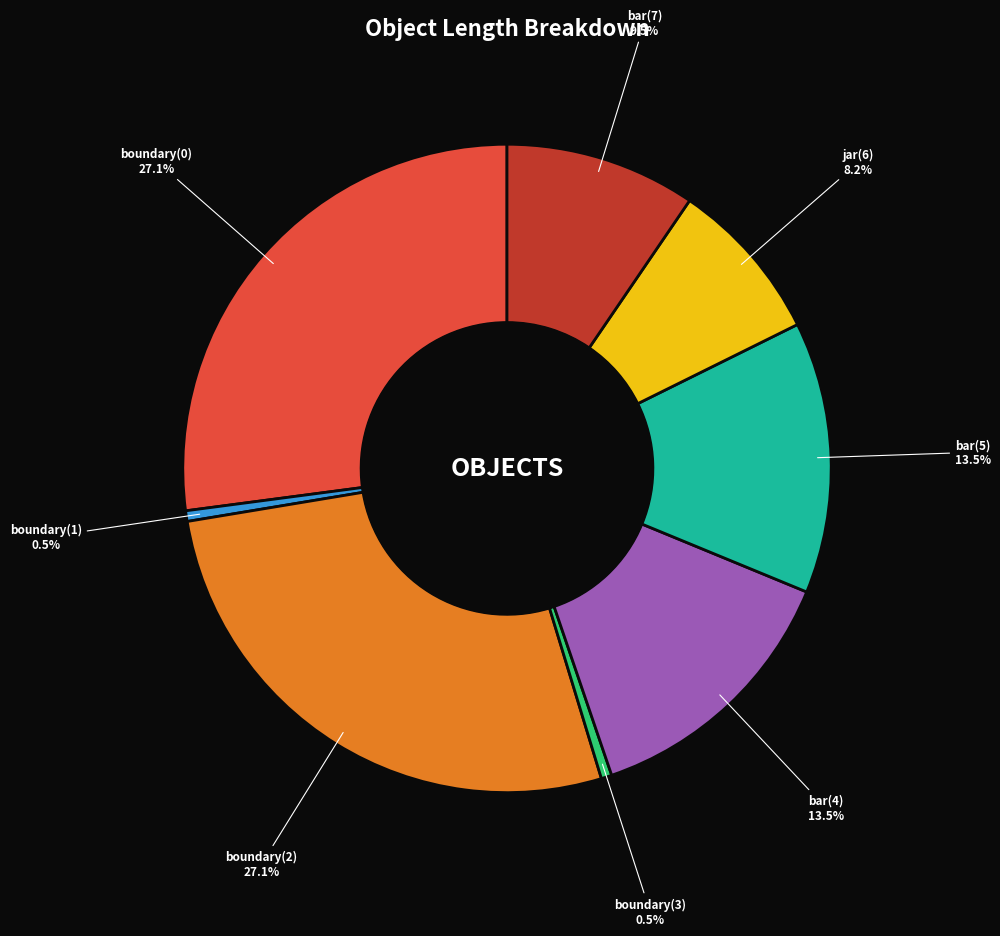

Which has a higher value, jar(6) or boundary(0)?

boundary(0)